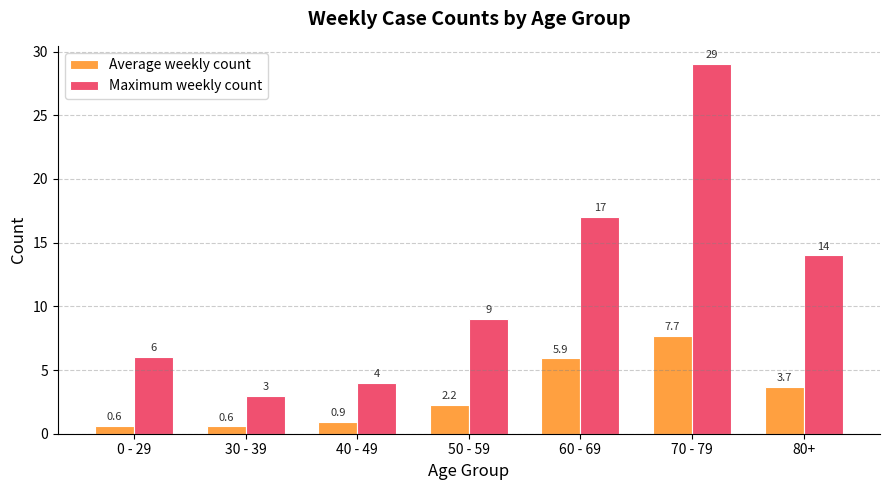

At which label does Average weekly count first exceed 2?

50 - 59